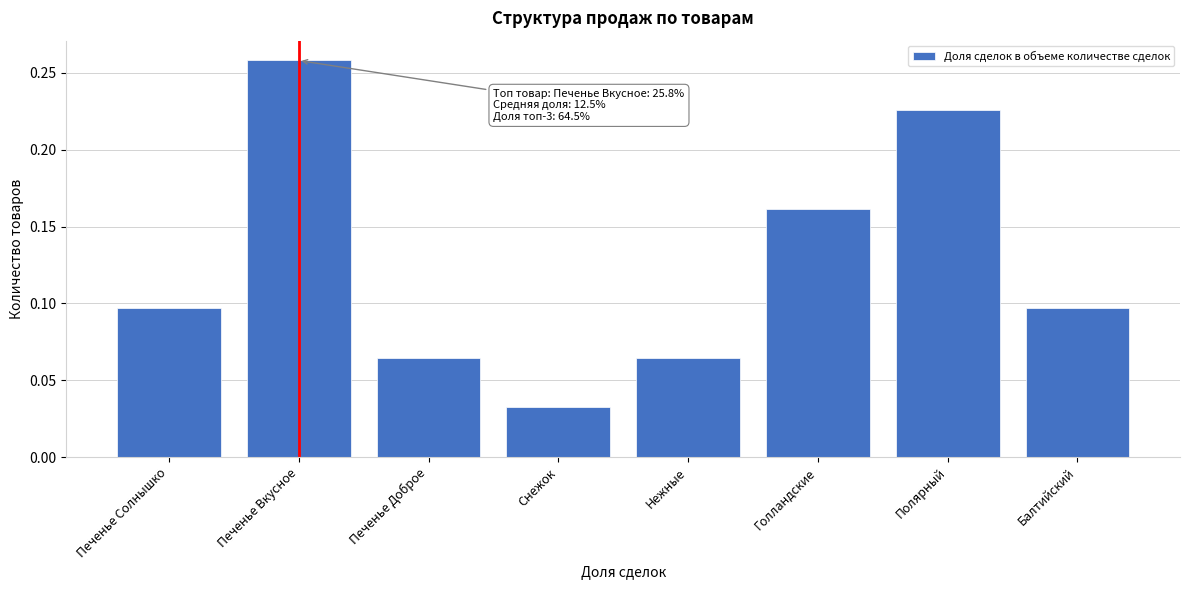

Which category has the lowest value across all series?

Снежок